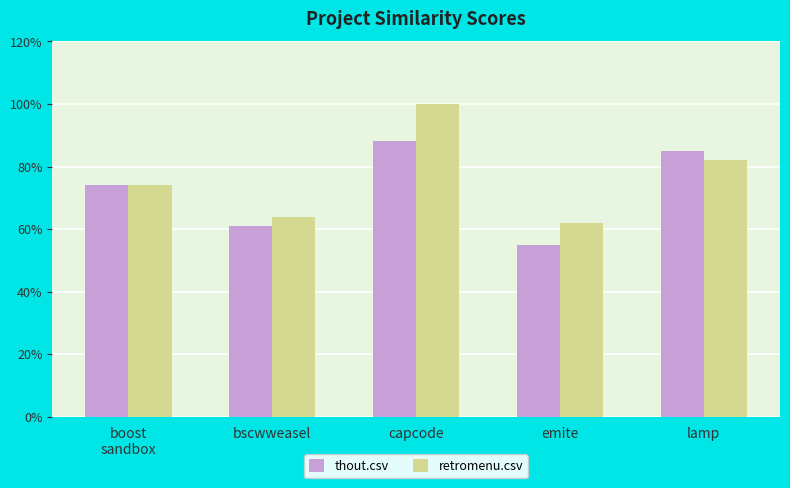

The value of retromenu.csv at emite is 0.3. True or false?

False